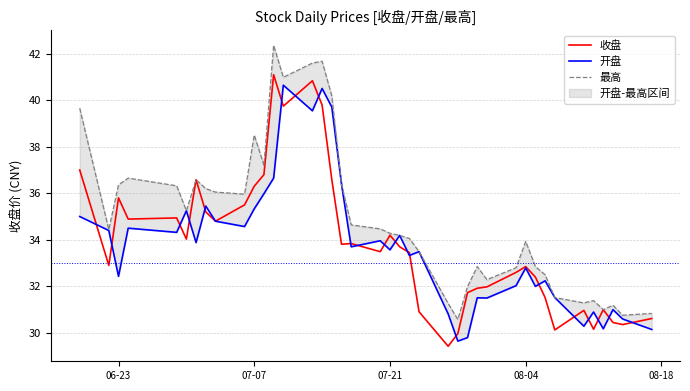

Reading right to left, list all the values displayed in this chart.

收盘: 30.6	30.4	30.4	31.0	30.2	31.0	30.1	31.5	32.4	32.9	32.6	32.0	31.9	31.7	30.0	29.4	30.9	33.5	33.7	34.2	33.5	33.8	33.8	36.6	39.8	40.8	39.7	41.1	36.8	36.3	35.5	34.8	35.2	36.6	34.0	34.9	34.9	35.8	32.9	37.0
开盘: 30.1	30.6	31.0	30.2	30.9	30.3	31.5	32.2	32.0	32.8	32.0	31.5	31.5	29.8	29.6	30.8	33.5	33.3	34.2	33.6	34.0	33.7	36.4	39.7	40.5	39.5	40.6	36.6	36.0	35.3	34.6	34.8	35.5	33.9	35.2	34.3	34.5	32.4	34.4	35.0
最高: 30.8	30.8	31.2	31.0	31.4	31.3	31.5	32.5	32.9	33.9	32.8	32.3	32.9	32.0	30.6	31.3	33.5	34.1	34.2	34.3	34.5	34.6	36.4	40.2	41.7	41.6	41.0	42.4	37.2	38.5	36.0	36.0	36.2	36.6	35.2	36.3	36.6	36.4	34.4	39.6